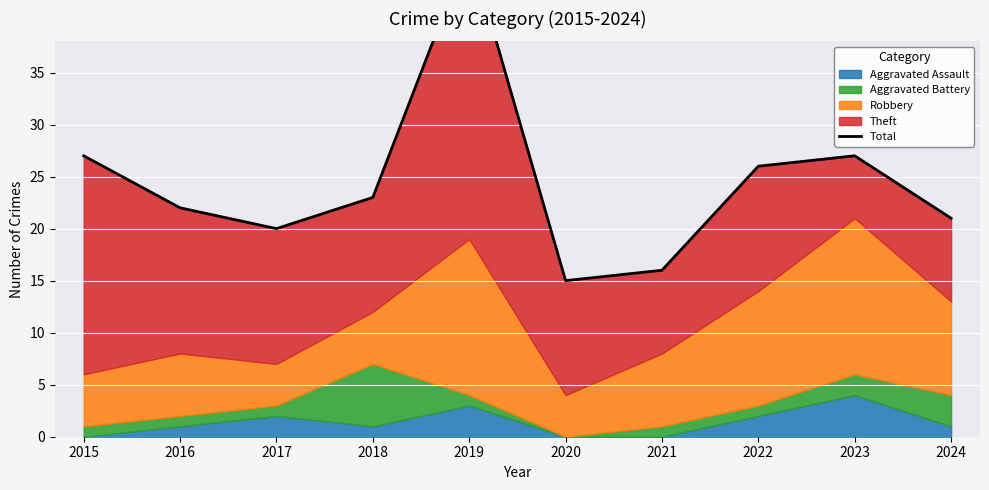

What is the average value?

24